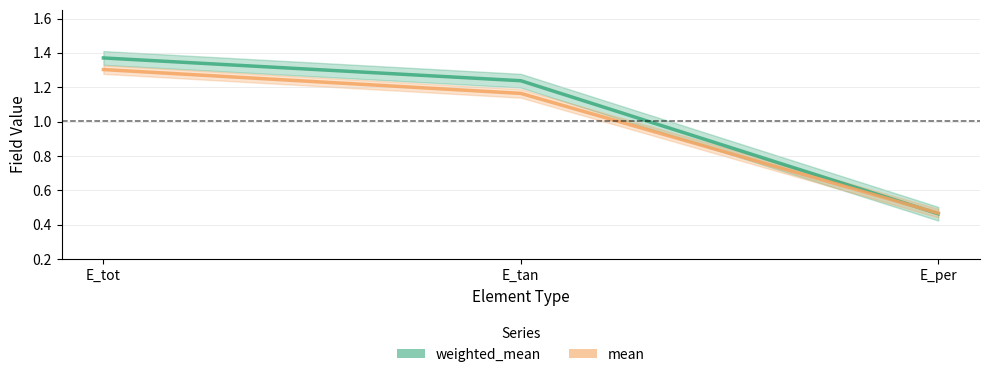

What is the spread (max minus min) of values at E_tot?

0.1